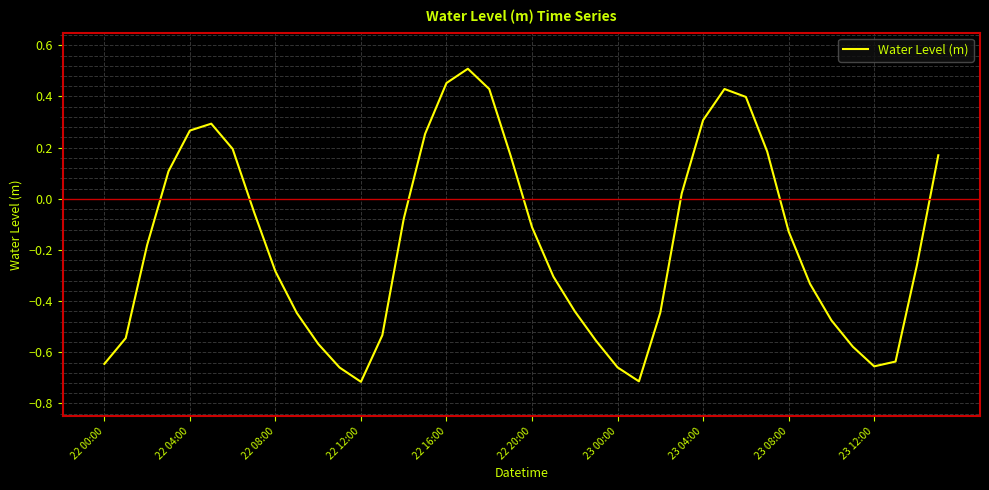

What is the difference between the maximum and minimum values?

1.2